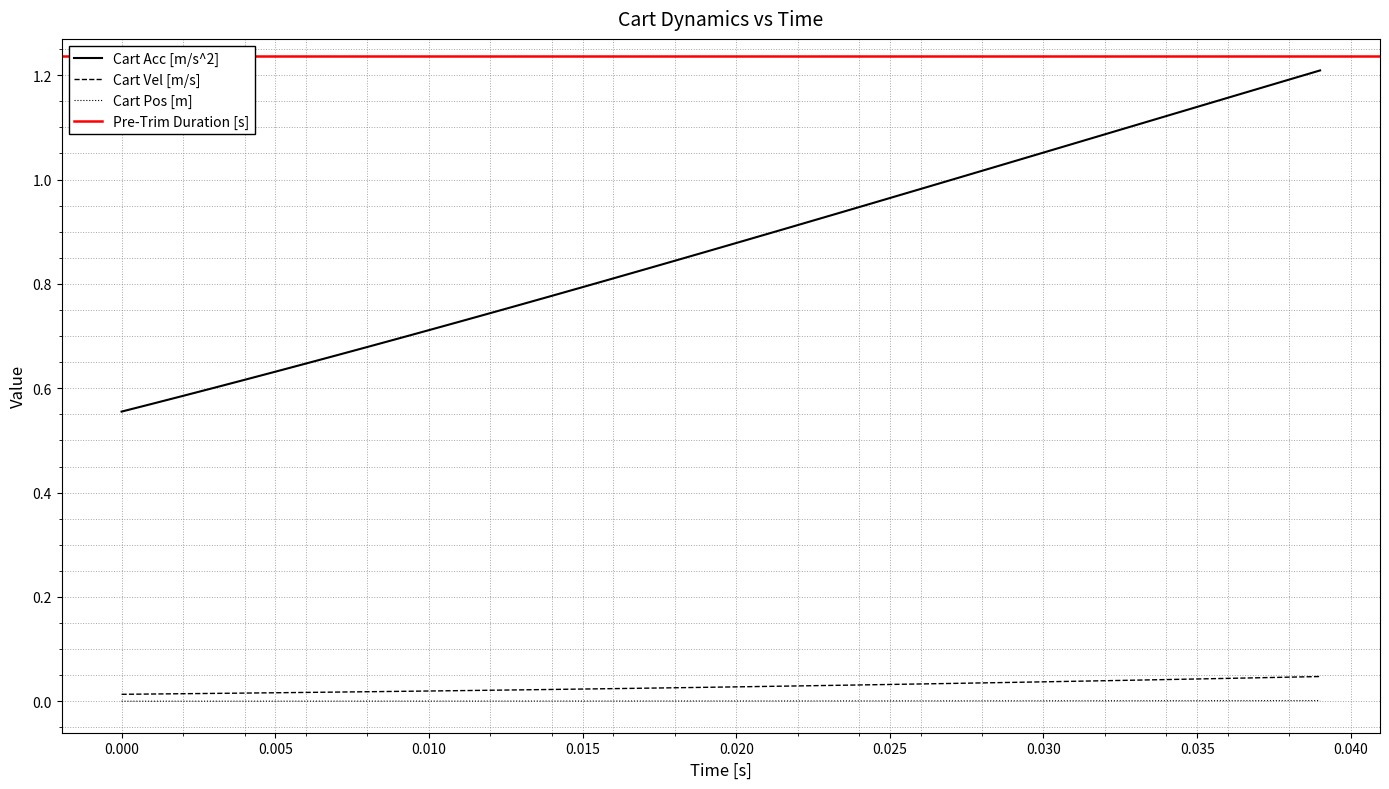

True or false: Cart Vel [m/s] and Cart Acc [m/s^2] intersect in this chart.

False